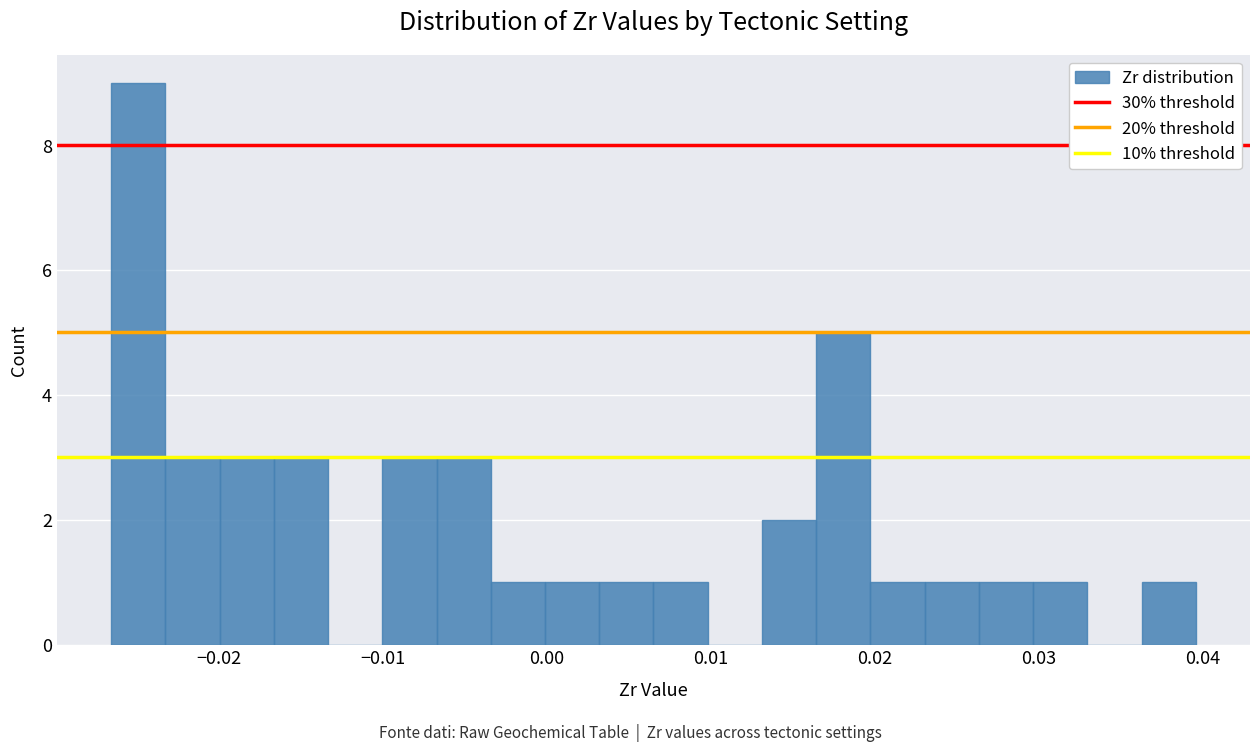

Read against the x-axis, roughly where is the centre of the tallest bar?

-0.025